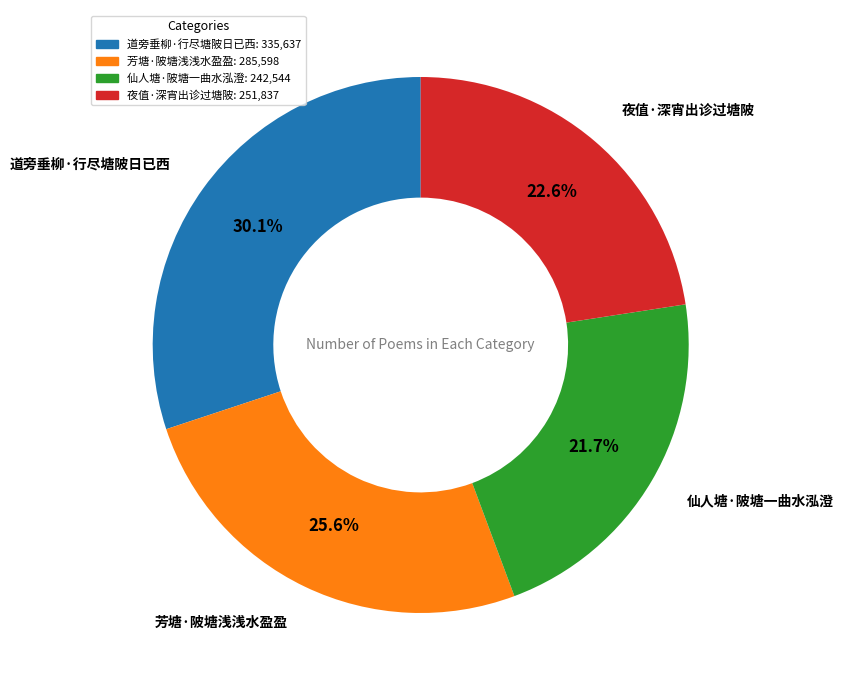

What is the ratio of the value at 仙人塘·陂塘一曲水泓澄 to the value at 夜值·深宵出诊过塘陂?

1.0